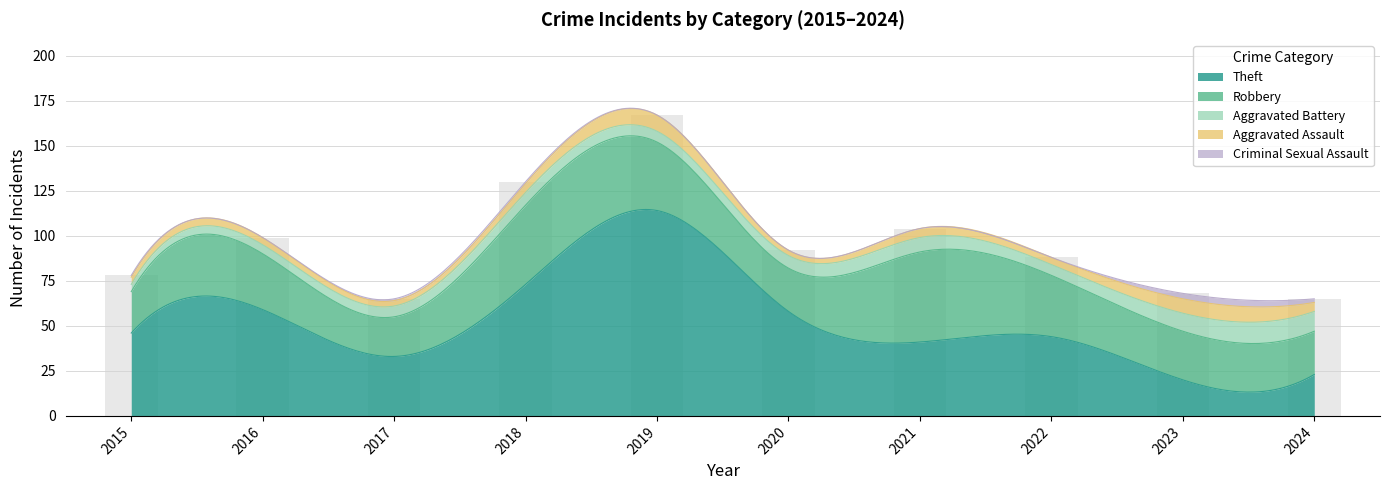

Which series has the largest total across all categories?

Theft